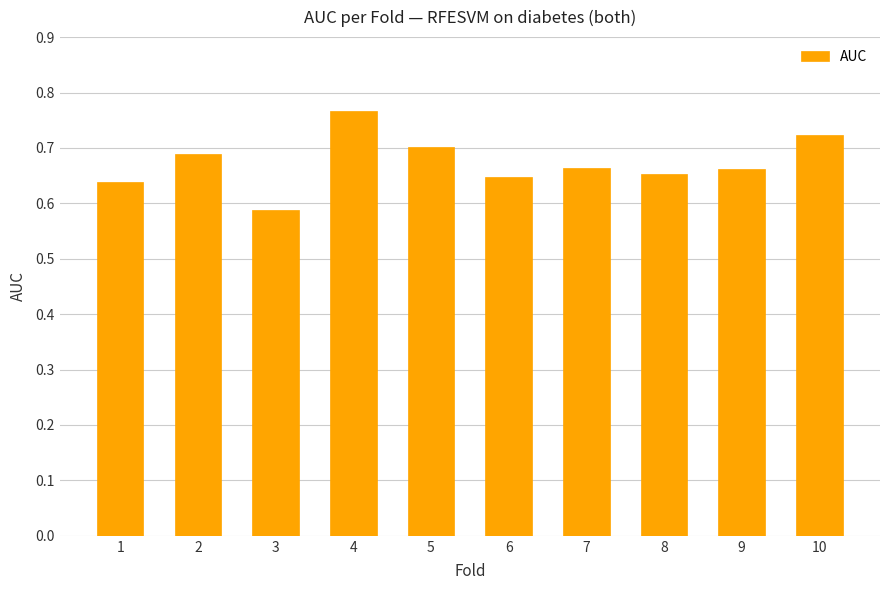

Which has a higher value, 10 or 8?

10